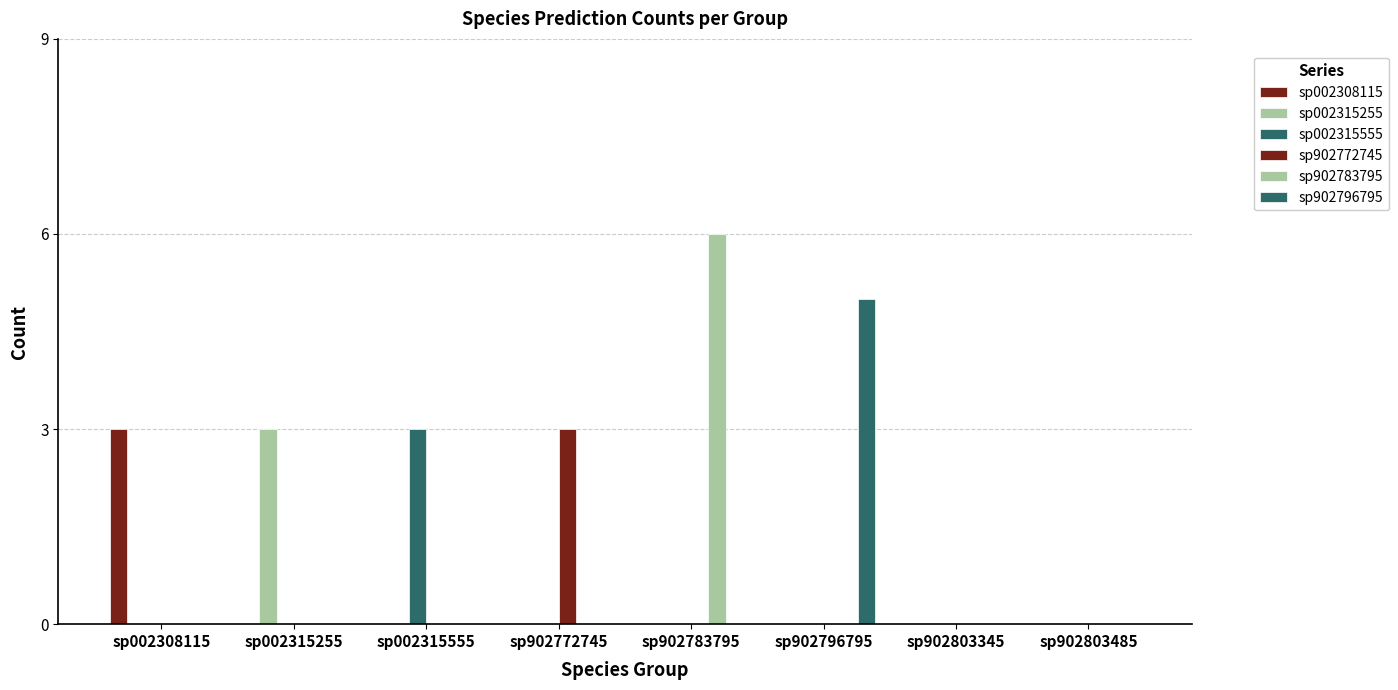

Are the bars horizontal?

No